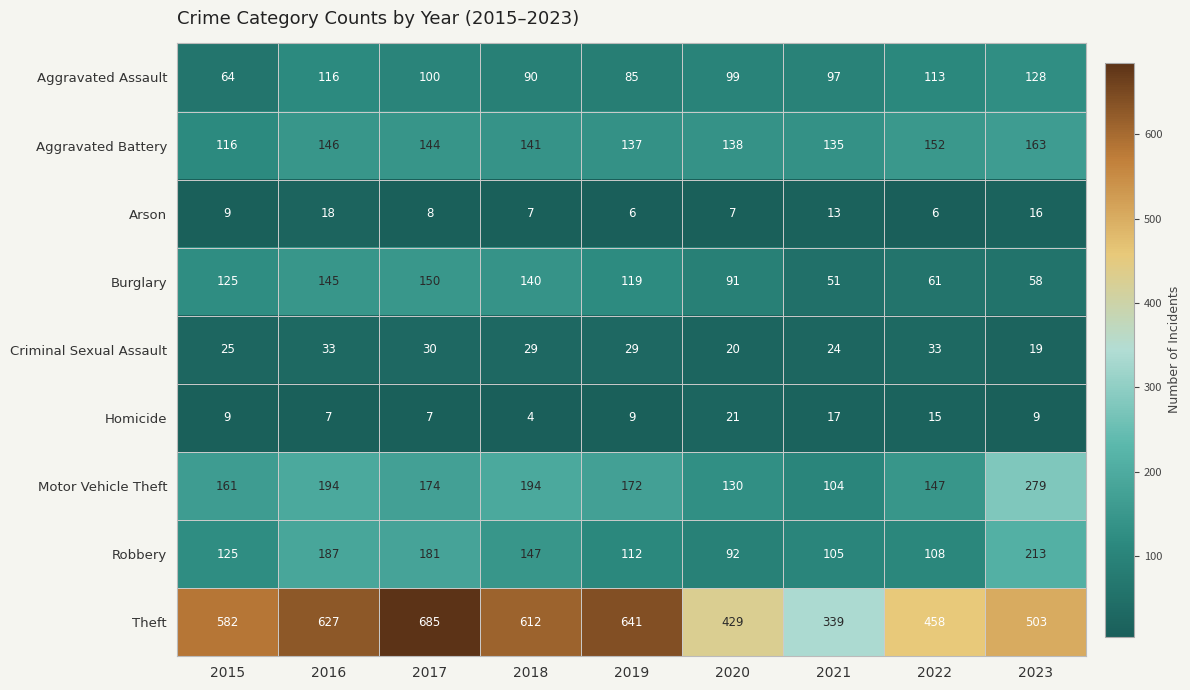

At 2016, list the series in order from largest to smallest.

Theft, Motor Vehicle Theft, Robbery, Aggravated Battery, Burglary, Aggravated Assault, Criminal Sexual Assault, Arson, Homicide